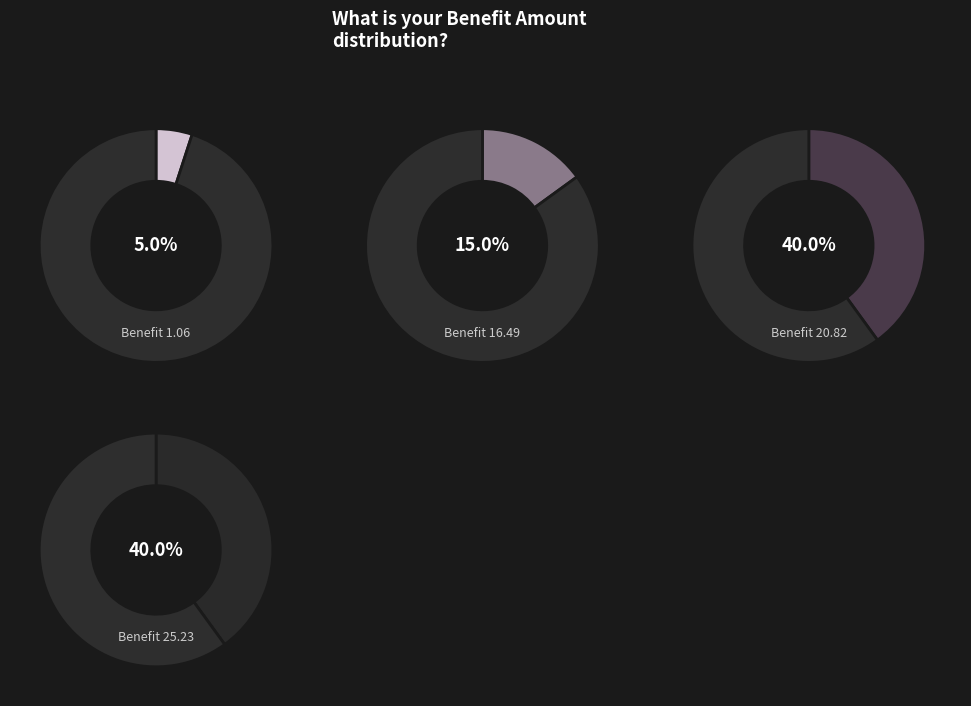

Does any single category account for the majority?

No